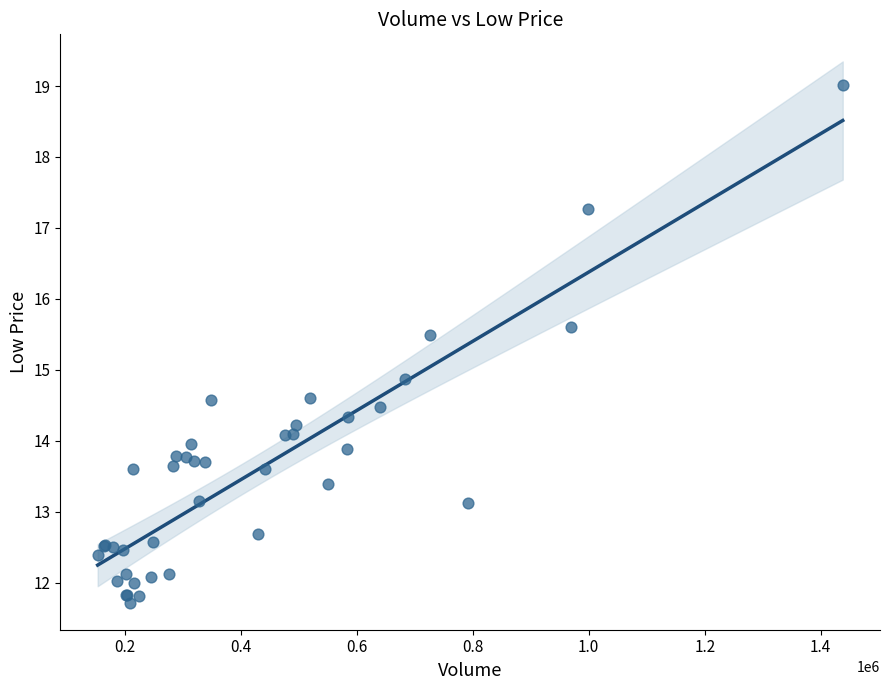

What Y value in the scatter plot is closest to 15?

14.9